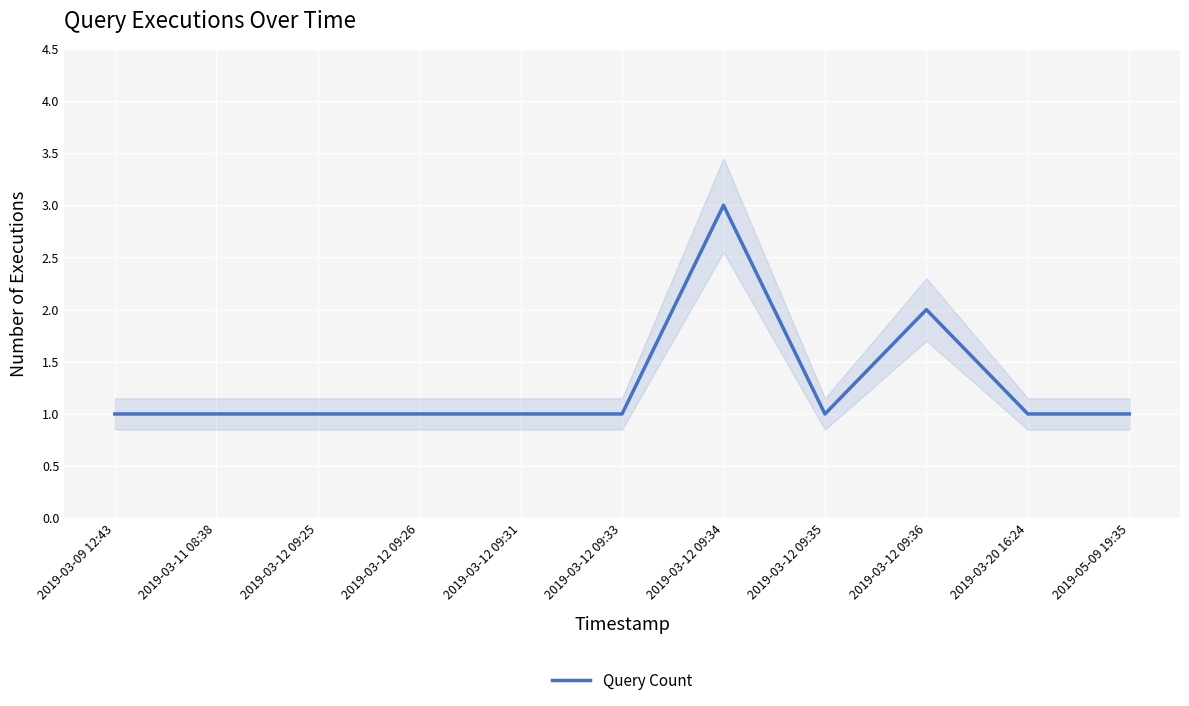

Where is the data nearest to the value 2?

2019-03-12 09:36